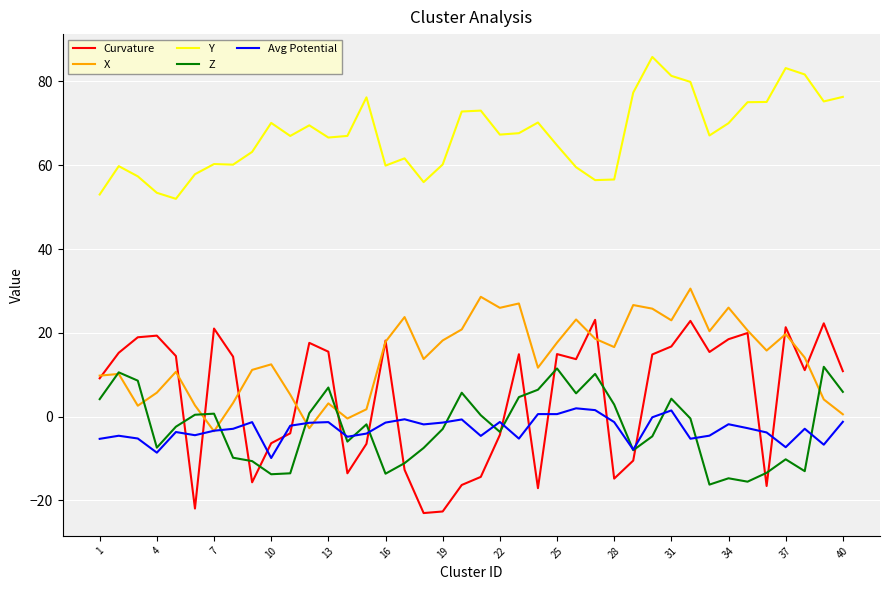

What is the sum of all Curvature values?

184.2